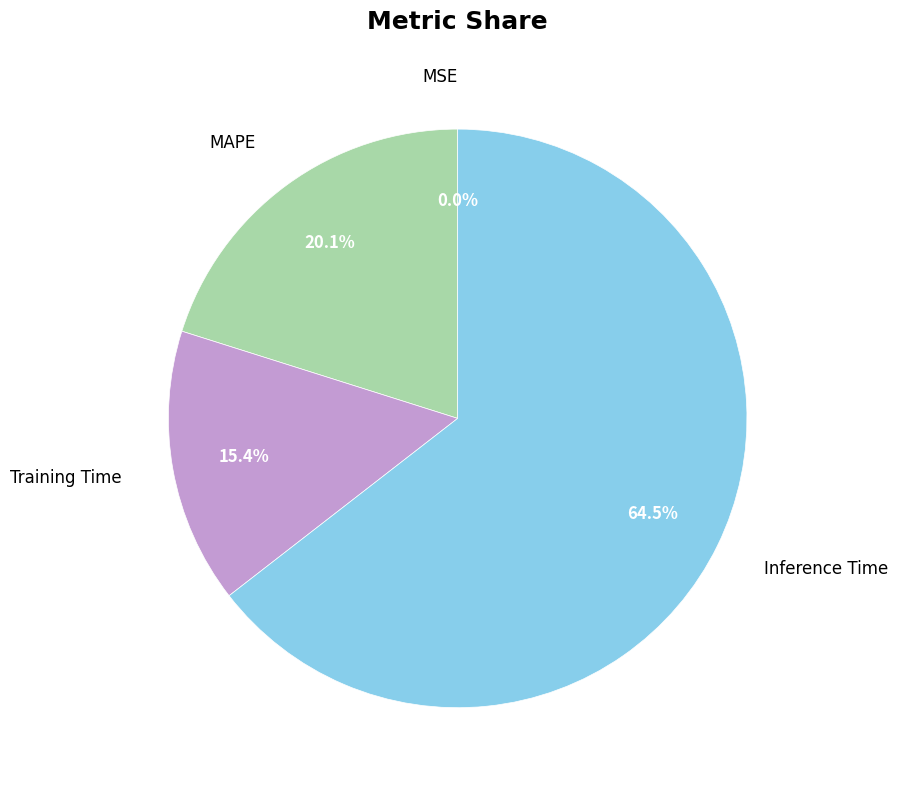

Between MAPE and Training Time, which is larger?

MAPE